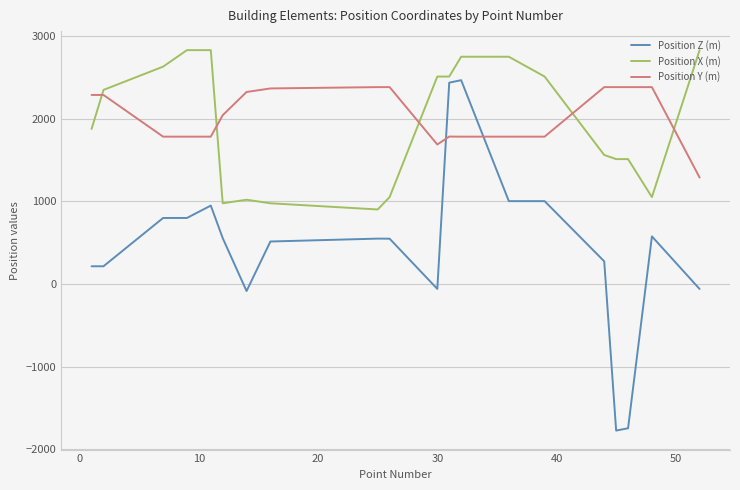

True or false: Position Z (m) and Position Y (m) cross at least once.

True